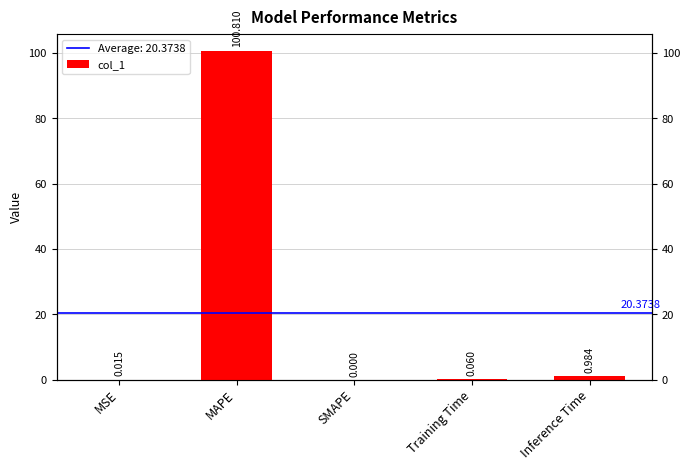

What is the difference between the maximum and minimum values?

100.8